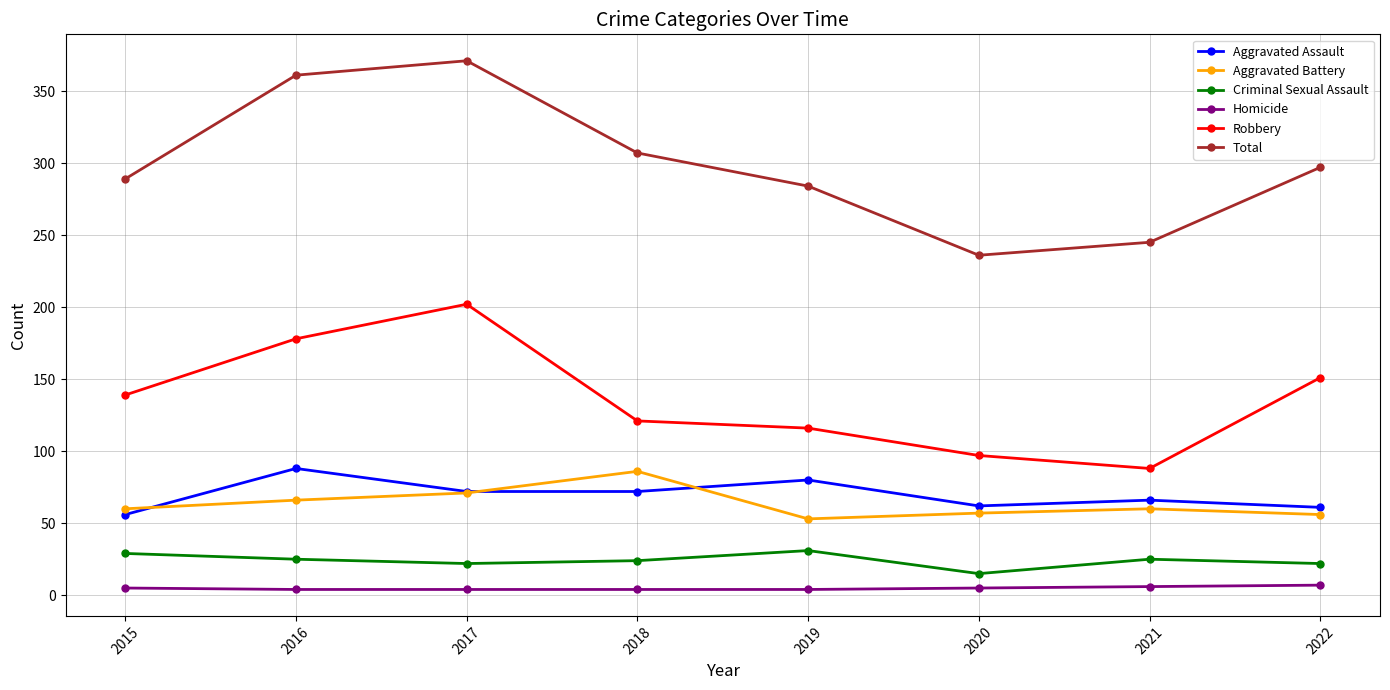

True or false: Criminal Sexual Assault and Aggravated Battery intersect in this chart.

False